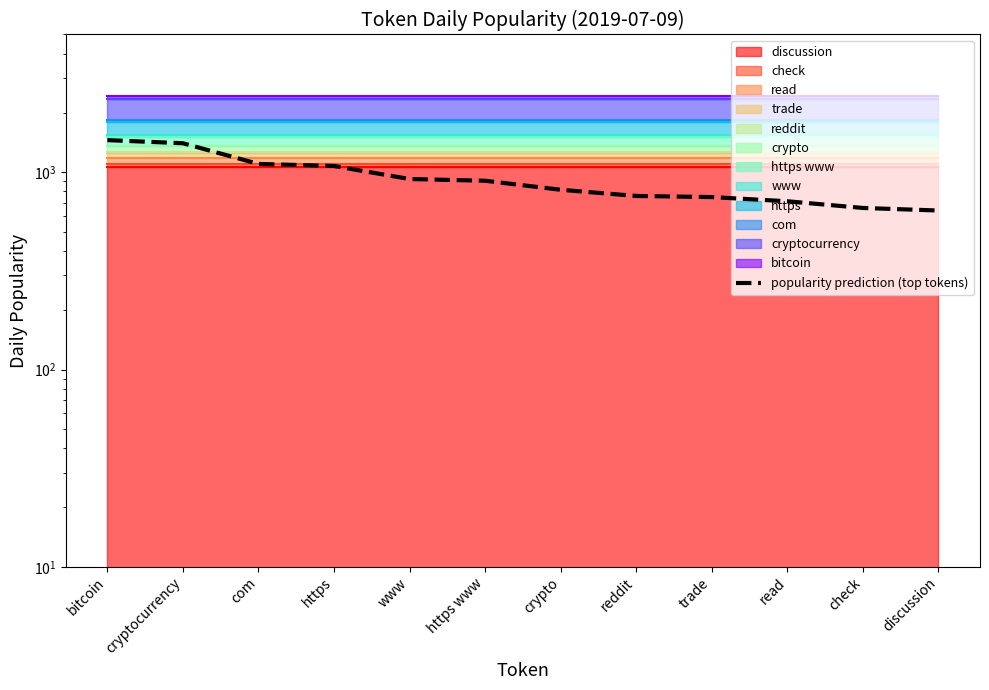

True or false: there are more than 0 points higher than both neighbors.

False